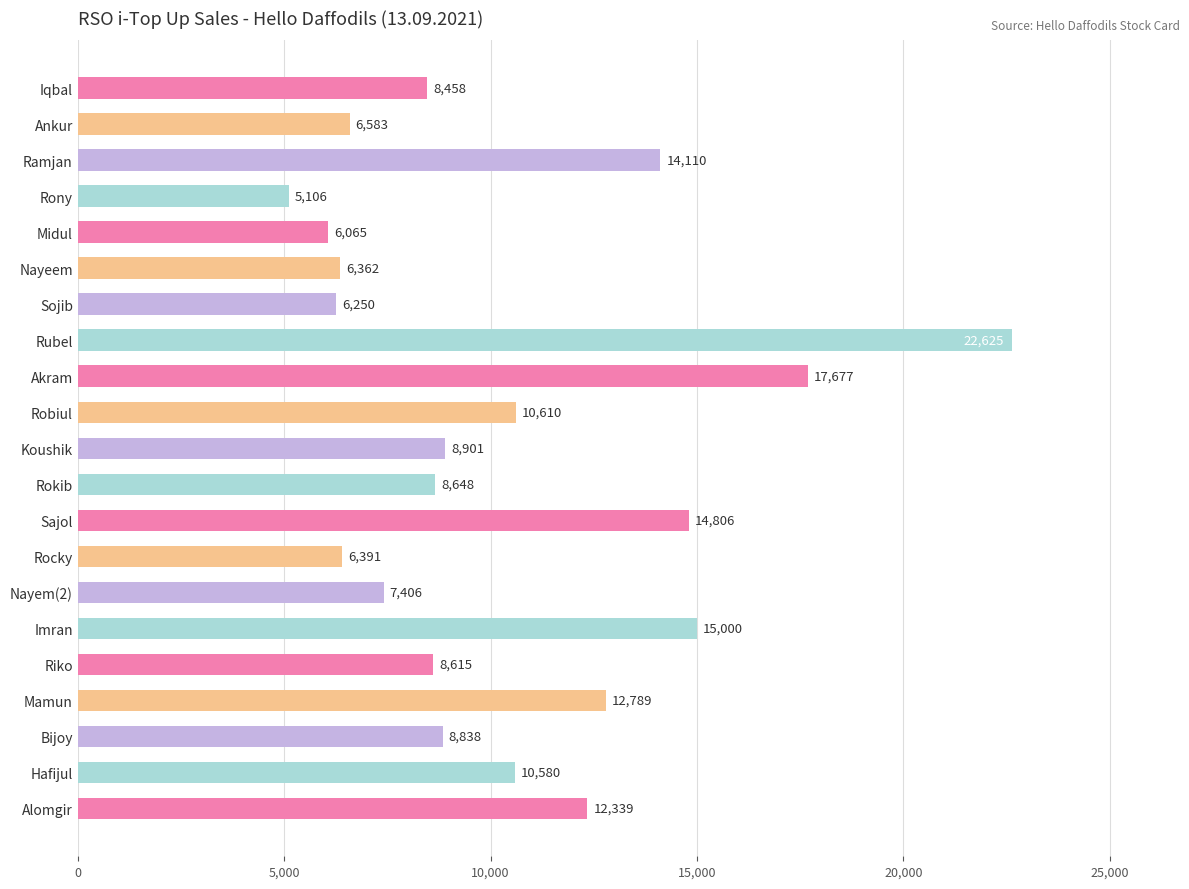

What is the difference between the second highest and second lowest values?

11612